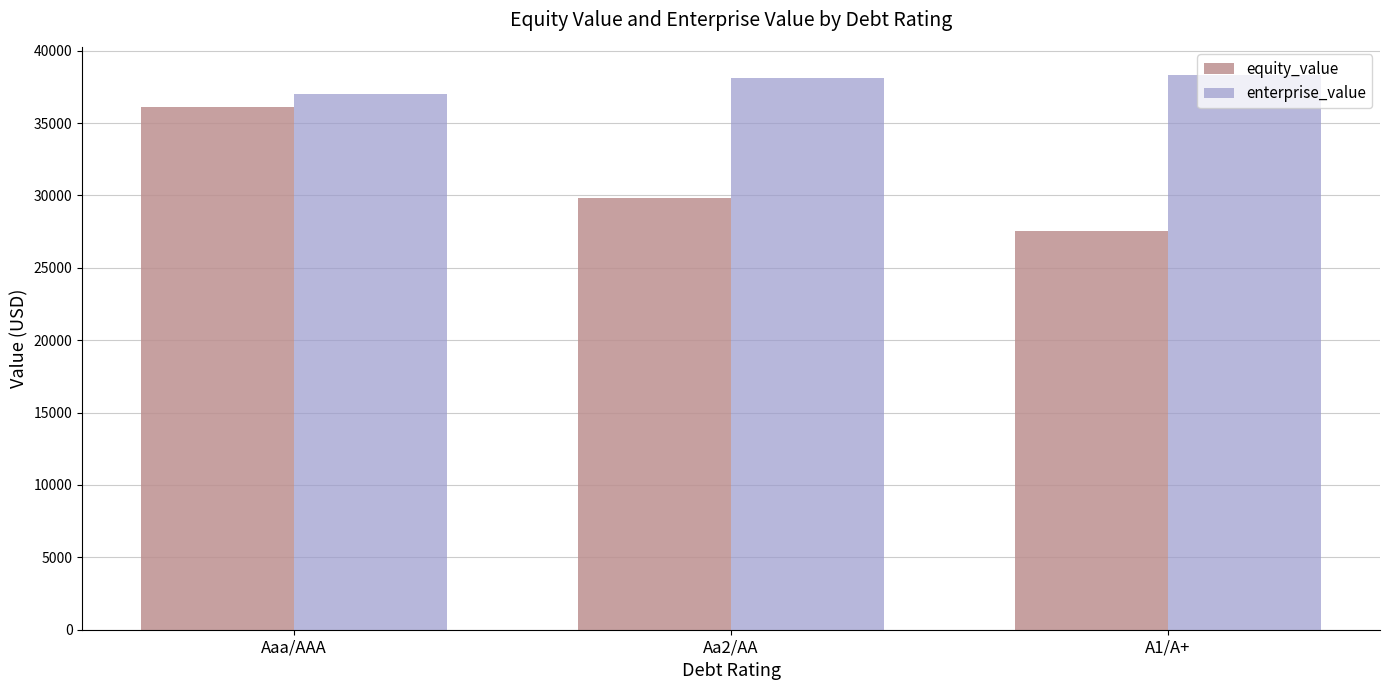

Between Aaa/AAA and A1/A+, which series saw the biggest shift?

equity_value